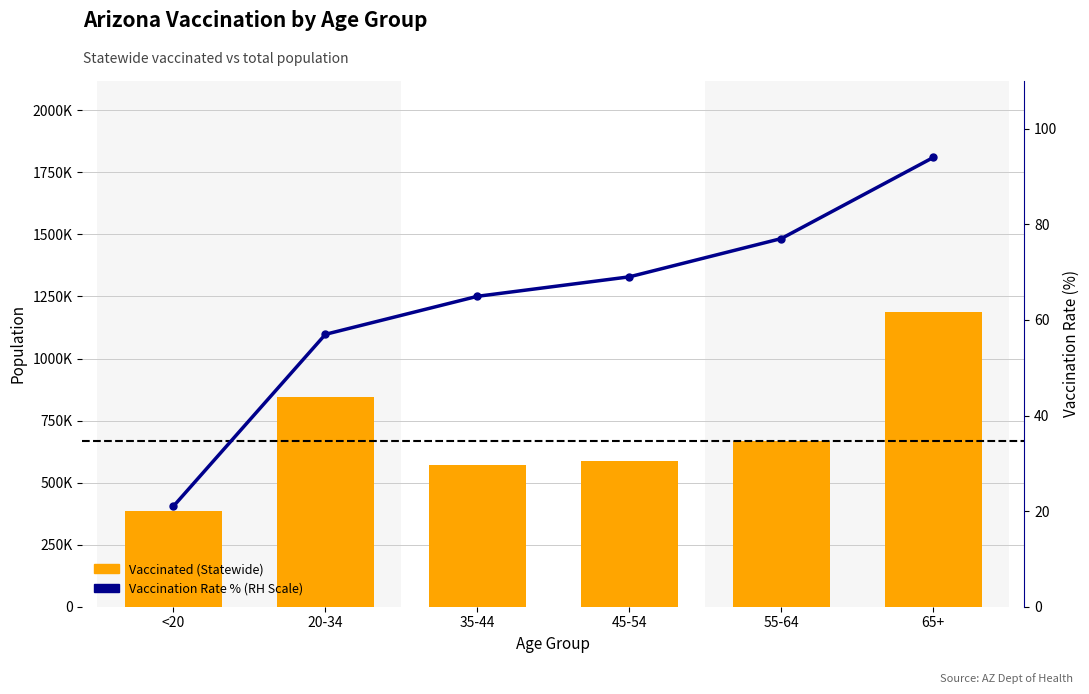

Count the number of data series in this chart.

2